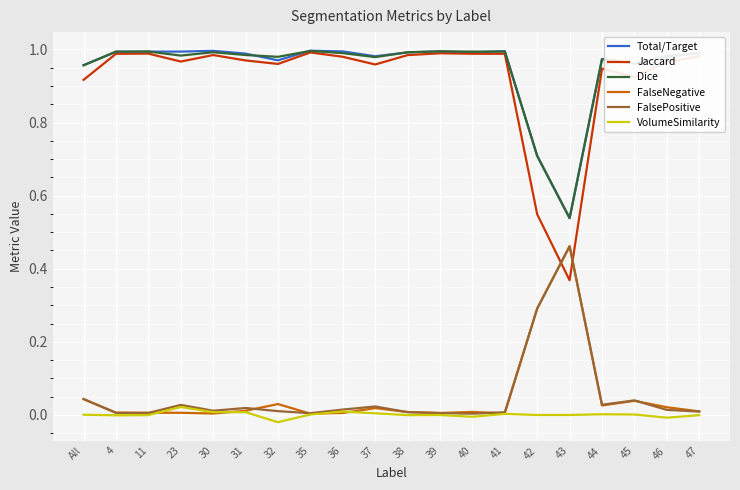

Which series has the largest range (max minus min)?

Jaccard